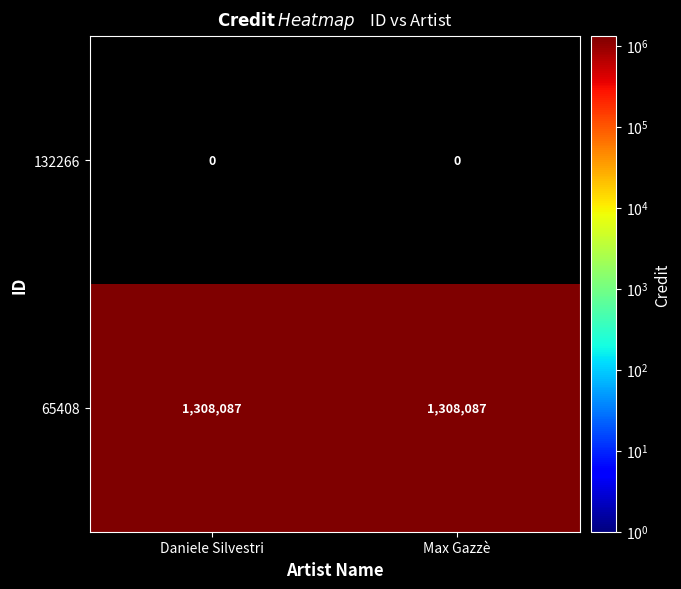

Rank the series at Daniele Silvestri from highest to lowest value.

65408, 132266